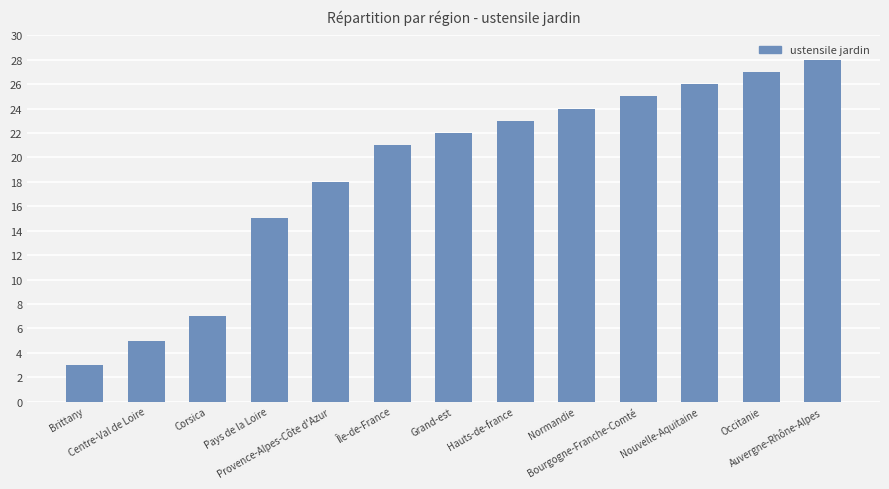

Which has a higher value, Nouvelle-Aquitaine or Grand-est?

Nouvelle-Aquitaine